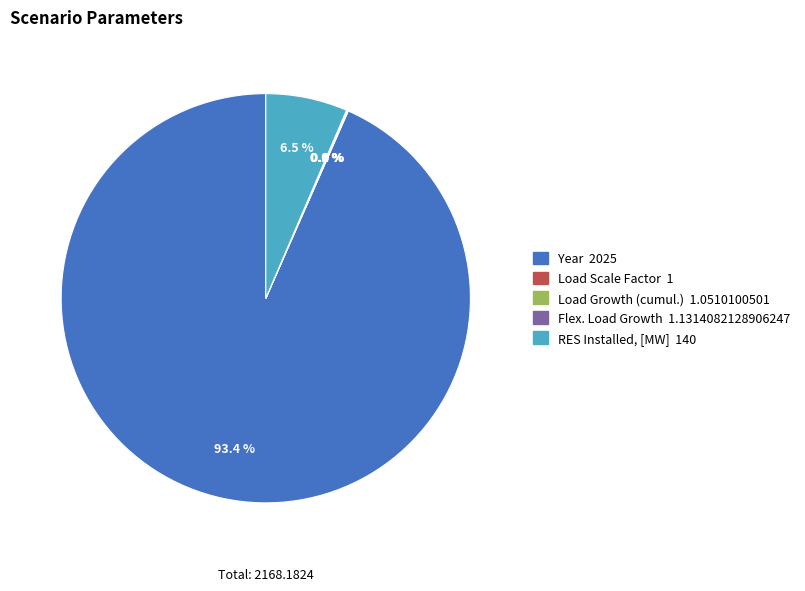

Is there any slice that represents more than half of the pie?

Yes